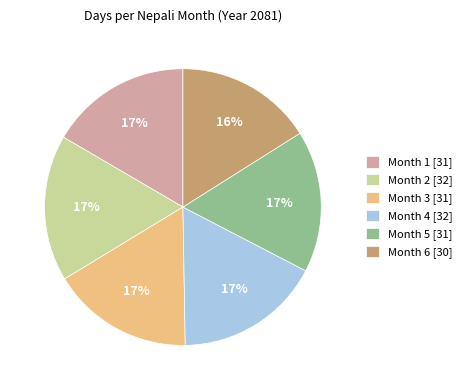

Count the number of slices in the pie.

6